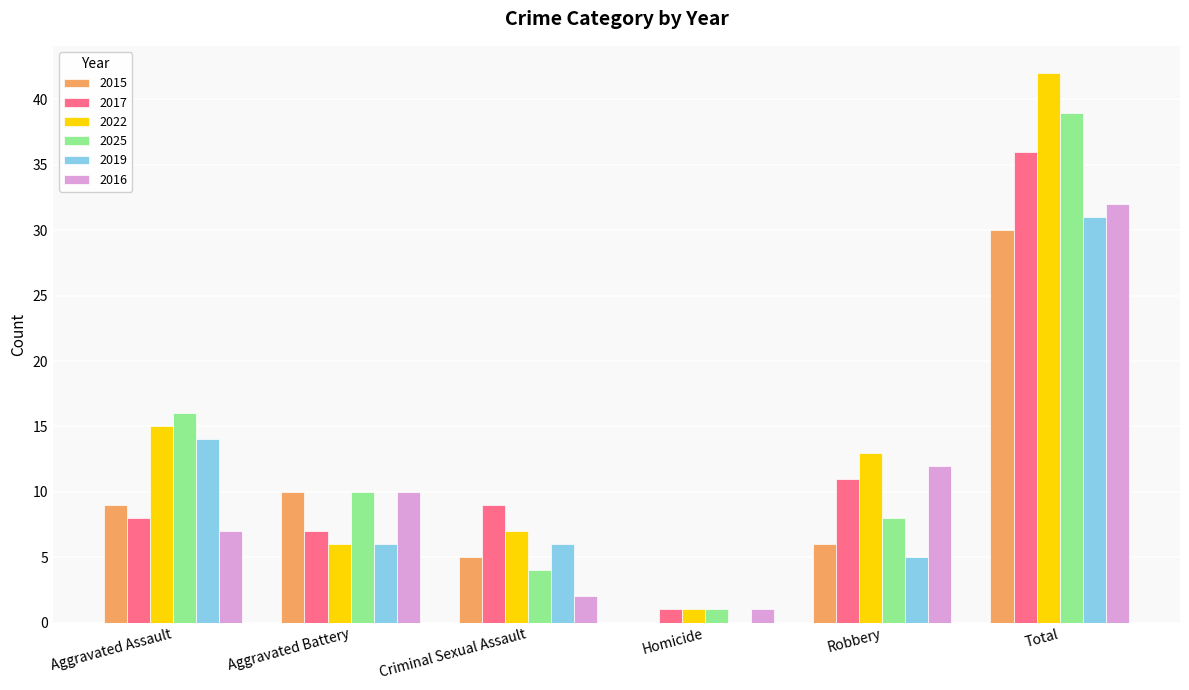

At which label does 2022 reach its peak?

Total